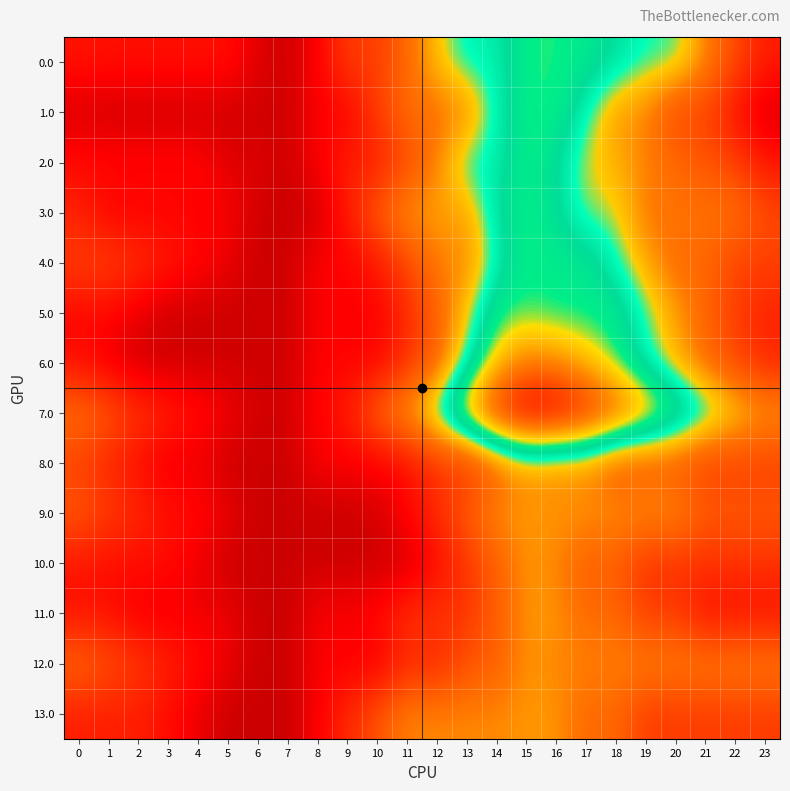

Reading left to right, list all the values displayed in this chart.

0.0: 0=685.3	1=635.4	2=624.9	3=624.9	4=624.9	5=624.9	6=212.8	7=61.2	8=445.1	9=1153.8	10=1138.4	11=1644.3	12=2254.6	13=2643.3	14=2627.9	15=3060.0	16=3060.0	17=2964.2	18=2775.6	19=2527.7	20=2527.7	21=1882.9	22=1284.7	23=768.2
1.0: 0=111.2	1=61.2	2=61.2	3=61.2	4=61.2	5=61.2	6=61.2	7=61.2	8=445.1	9=429.7	10=1187.0	11=1692.9	12=1677.5	13=1870.5	14=2627.9	15=3060.0	16=3060.0	17=2560.2	18=1967.6	19=1862.1	20=1225.9	21=1225.9	22=627.7	23=111.2
2.0: 0=600.0	1=550.0	2=539.5	3=539.5	4=539.5	5=212.8	6=212.8	7=61.2	8=445.1	9=785.1	10=769.8	11=1275.6	12=1885.9	13=2643.3	14=2627.9	15=3060.0	16=2806.6	17=2306.7	18=2118.2	19=1866.4	20=1634.3	21=1393.5	22=1199.3	23=682.8
3.0: 0=819.3	1=439.0	2=439.0	3=439.0	4=439.0	5=439.0	6=61.2	7=61.2	8=61.2	9=770.9	10=1528.3	11=2039.1	12=2039.1	13=2039.1	14=2796.5	15=3060.0	16=2840.9	17=2375.4	18=2375.4	19=1754.0	20=1754.0	21=1754.0	22=1754.0	23=1271.9
4.0: 0=1202.5	1=1202.5	2=995.6	3=762.9	4=529.7	5=297.6	6=61.2	7=61.2	8=452.5	9=450.8	10=740.0	11=1250.8	12=1864.1	13=1864.1	14=2621.4	15=3060.0	16=2982.3	17=2982.3	18=2565.5	19=2085.5	20=1625.0	21=1625.0	22=1202.5	23=1202.5
5.0: 0=512.6	1=512.6	2=275.9	3=61.2	4=61.2	5=61.2	6=61.2	7=61.2	8=445.1	9=444.5	10=429.2	11=935.0	12=1545.3	13=2302.7	14=3060.0	15=3060.0	16=2984.4	17=2984.4	18=2984.4	19=2506.4	20=2047.9	21=1580.9	22=1160.4	23=821.7
6.0: 0=588.0	1=312.8	2=77.1	3=77.1	4=77.1	5=77.1	6=77.1	7=77.1	8=468.4	9=468.4	10=478.7	11=989.6	12=1602.8	13=2555.8	14=3417.4	15=3856.0	16=3781.4	17=3460.3	18=3046.5	19=2569.5	20=2119.3	21=1653.3	22=1233.8	23=896.1
7.0: 0=1760.8	1=1485.6	2=1071.1	3=841.4	4=611.2	5=382.2	6=100.7	7=100.7	8=492.0	9=751.7	10=1658.7	11=2169.6	12=2782.8	13=3735.8	14=4597.4	15=5036.0	16=4961.4	17=4640.3	18=4226.5	19=3749.5	20=3292.1	21=2826.1	22=2406.6	23=2068.9
8.0: 0=1148.6	1=840.1	2=571.0	3=308.0	4=308.0	5=45.7	6=45.7	7=39.5	8=430.8	9=420.9	10=413.7	11=559.3	12=1048.3	13=1048.3	14=1537.4	15=1976.0	16=1868.0	17=1868.0	18=1420.9	19=1420.9	20=1420.9	21=1148.6	22=1148.6	23=1148.6
9.0: 0=1477.0	1=1168.4	2=899.4	3=636.4	4=568.6	5=306.2	6=39.5	7=39.5	8=39.5	9=39.5	10=154.6	11=508.8	12=997.9	13=1486.9	14=1976.0	15=1976.0	16=1976.0	17=1976.0	18=1976.0	19=1976.0	20=1976.0	21=1477.0	22=1477.0	23=1477.0
10.0: 0=676.3	1=568.5	2=568.5	3=568.5	4=306.0	5=44.7	6=44.7	7=39.5	8=59.4	9=49.4	10=39.5	11=71.2	12=560.3	13=1049.4	14=1538.4	15=1976.0	16=1869.1	17=1515.7	18=1515.7	19=1016.7	20=1016.7	21=1016.7	22=1016.7	23=1016.7
11.0: 0=623.6	1=623.6	2=354.6	3=354.6	4=354.6	5=312.3	6=45.7	7=39.5	8=430.8	9=420.9	10=546.0	11=1035.0	12=1048.3	13=1048.3	14=1537.4	15=1976.0	16=1976.0	17=1621.6	18=1621.6	19=1122.6	20=1122.6	21=623.6	22=623.6	23=623.6
12.0: 0=1678.8	1=1370.3	2=1101.2	3=838.2	4=574.7	5=312.3	6=45.7	7=39.5	8=430.8	9=420.9	10=413.7	11=902.7	12=902.7	13=1391.8	14=1537.4	15=1976.0	16=1868.0	17=1868.0	18=1868.0	19=1868.0	20=1868.0	21=1868.0	22=1868.0	23=1868.0
13.0: 0=779.2	1=779.2	2=779.2	3=567.4	4=302.9	5=39.5	6=39.5	7=39.5	8=430.8	9=919.9	10=1408.9	11=1898.0	12=1898.0	13=1898.0	14=1898.0	15=1976.0	16=1976.0	17=1620.6	18=1620.6	19=1121.6	20=1121.6	21=1121.6	22=1121.6	23=1121.6